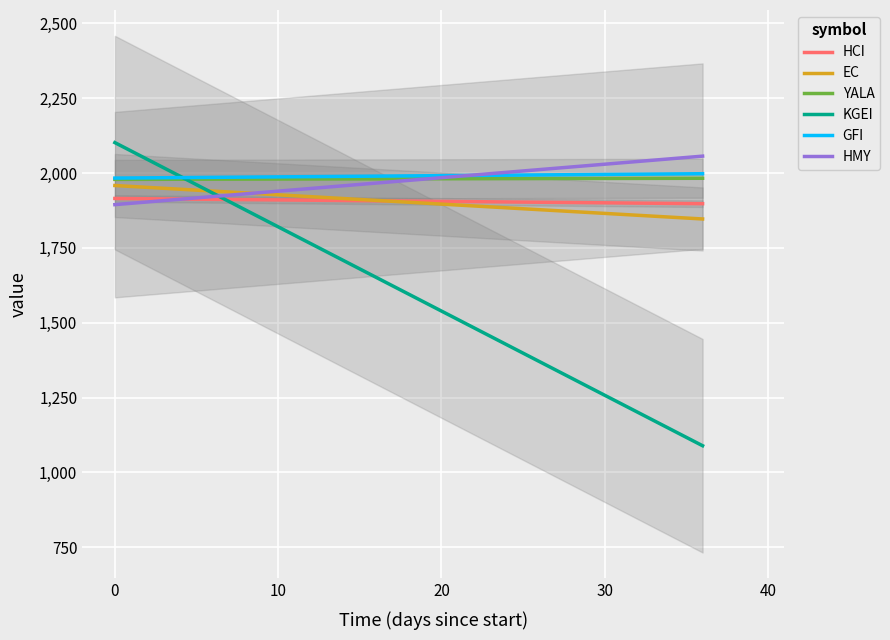

True or false: HCI and YALA intersect in this chart.

False